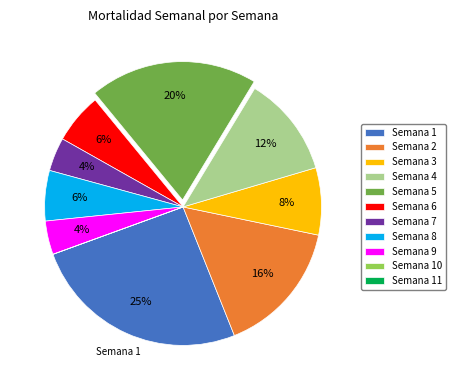

To the nearest percent, what portion does Semana 8 represent?

6%